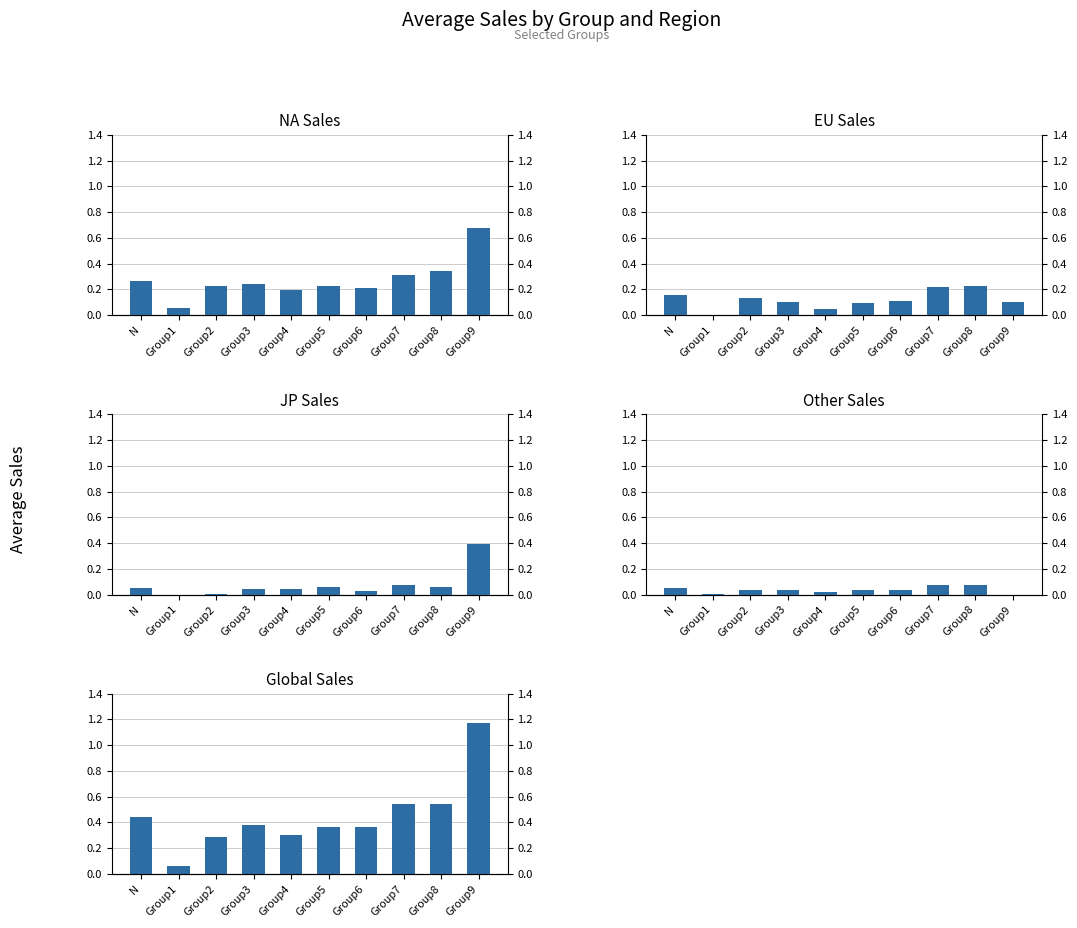

What is the average value of the Average of EU_Sales series?

0.1